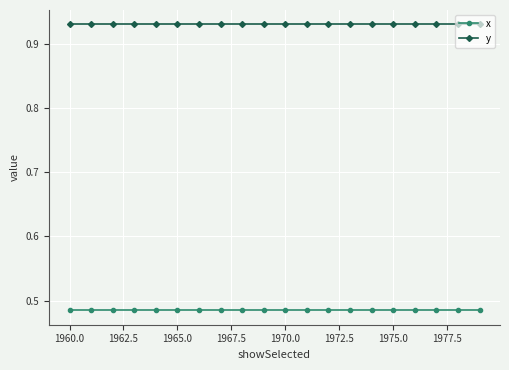

What is the sum of all y values?

18.6